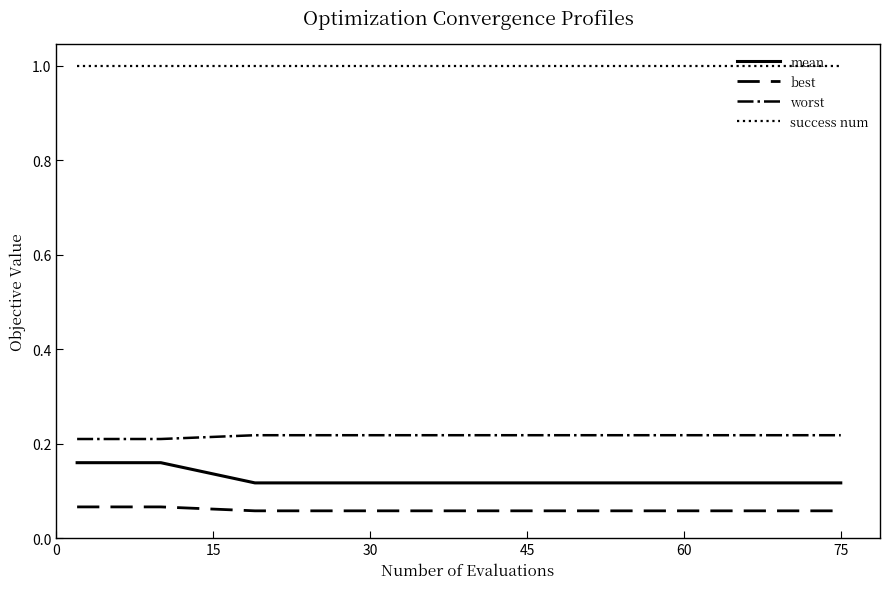

List the series in order of their peak value, lowest first.

best, mean, worst, success num